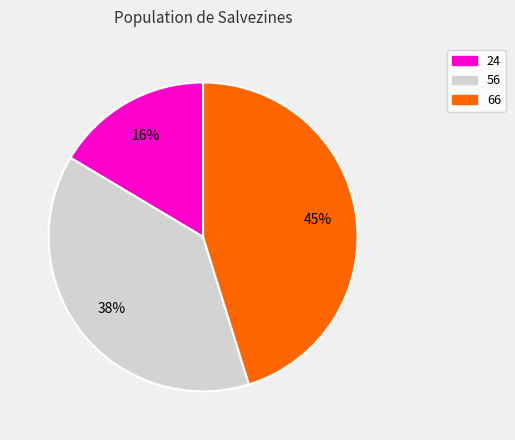

Count the number of slices in the pie.

3